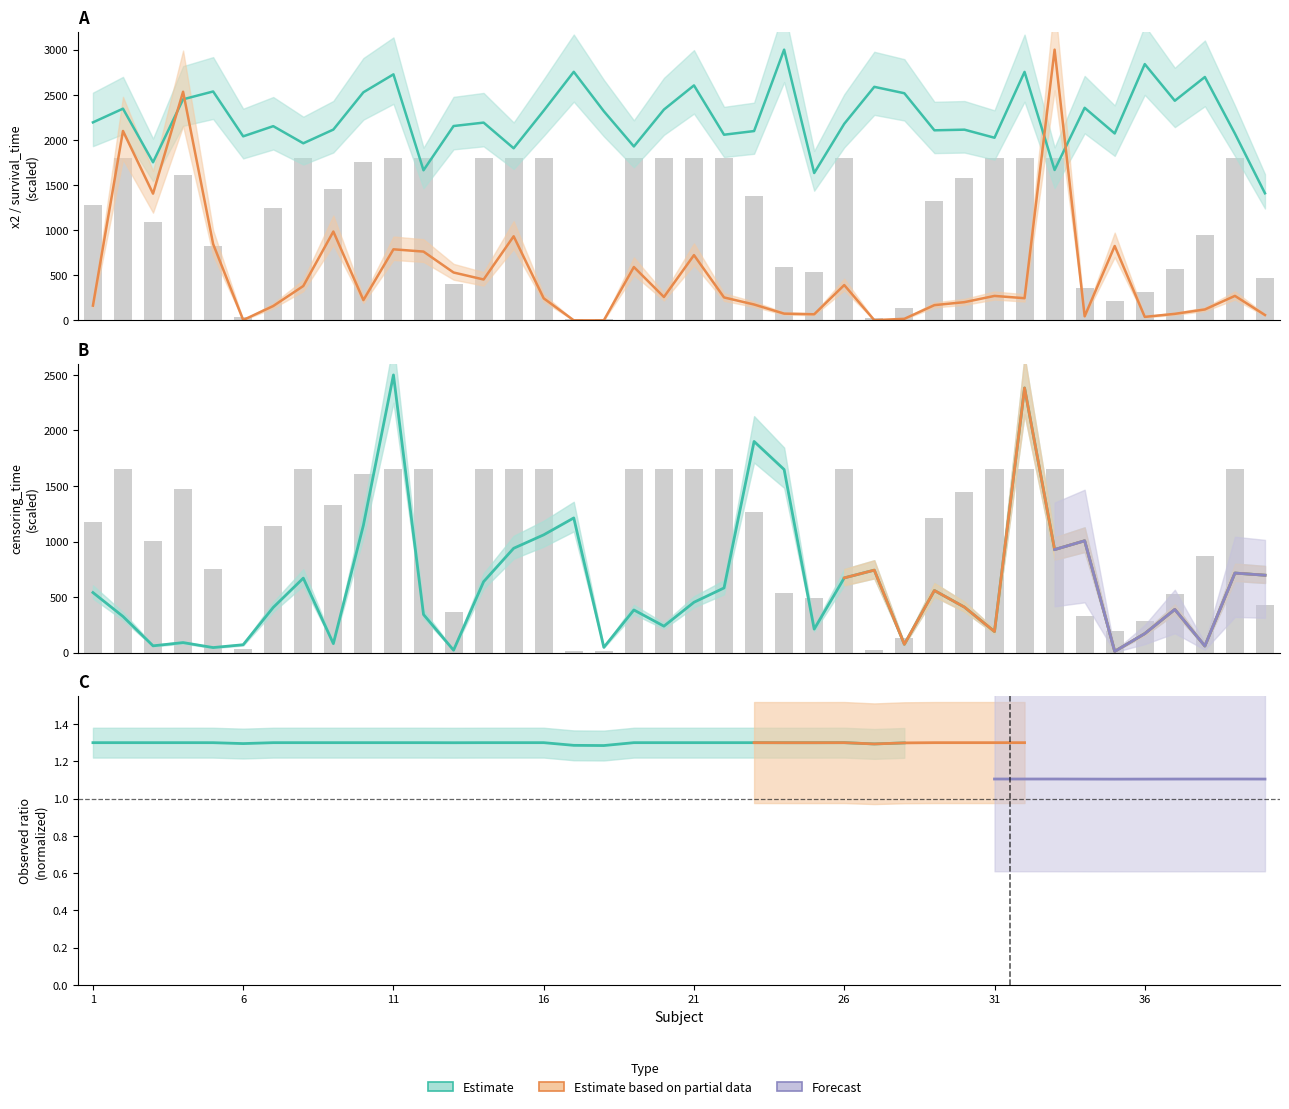

Does the chart contain any negative values?

No